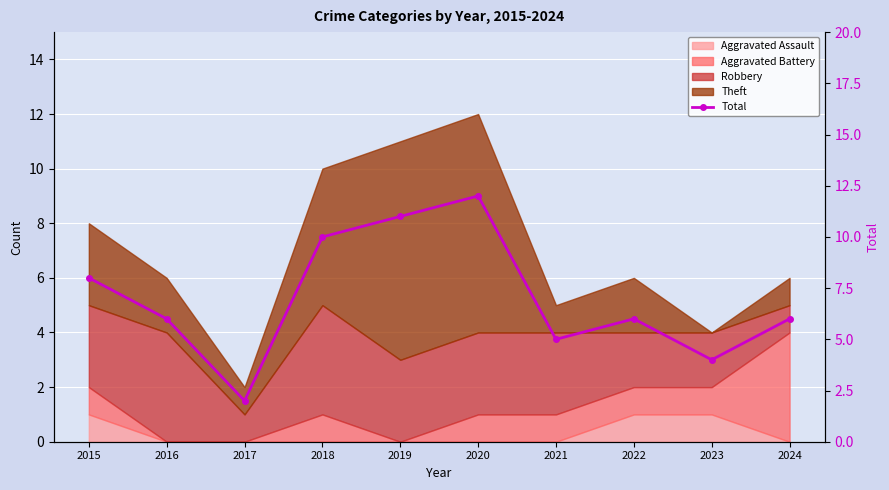

What is the value of the 2nd point from the left?

6